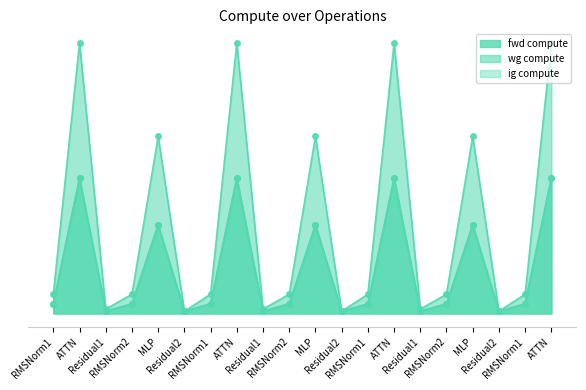

What is the average value of the ig compute series?

5308.8